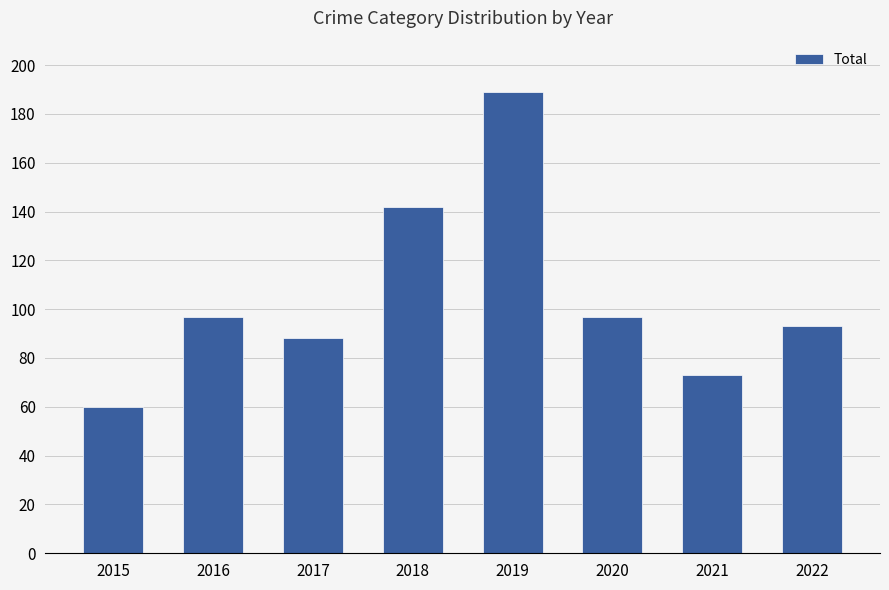

How many values are below 97?

4